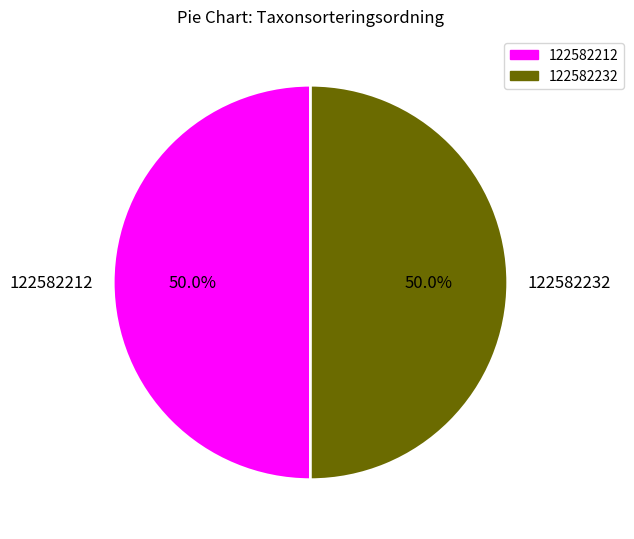

How many slices are in this pie chart?

2